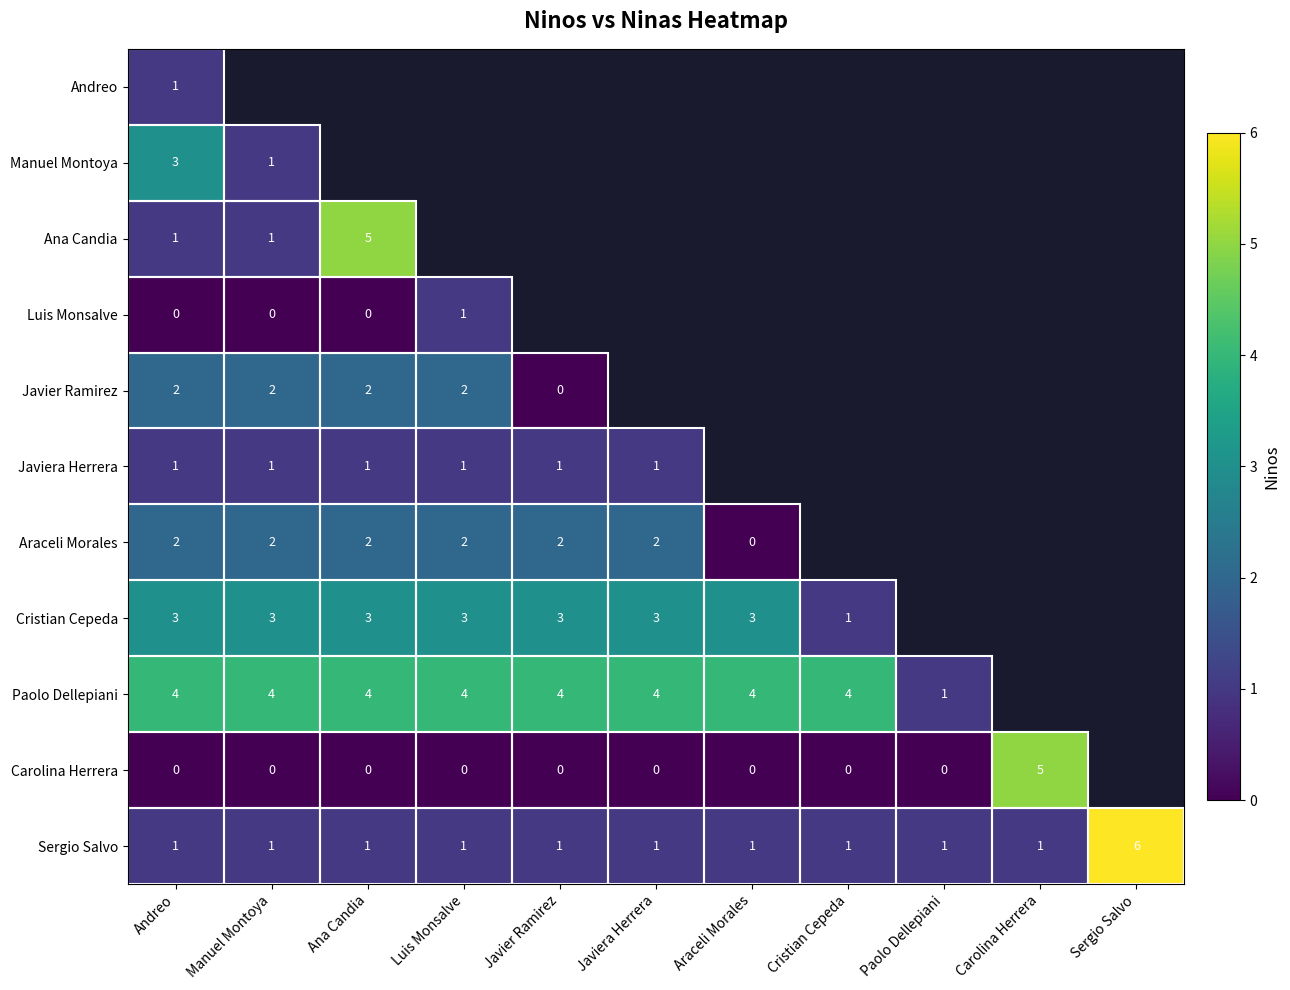

The value of Ana Candia at Andreo is 1. True or false?

True